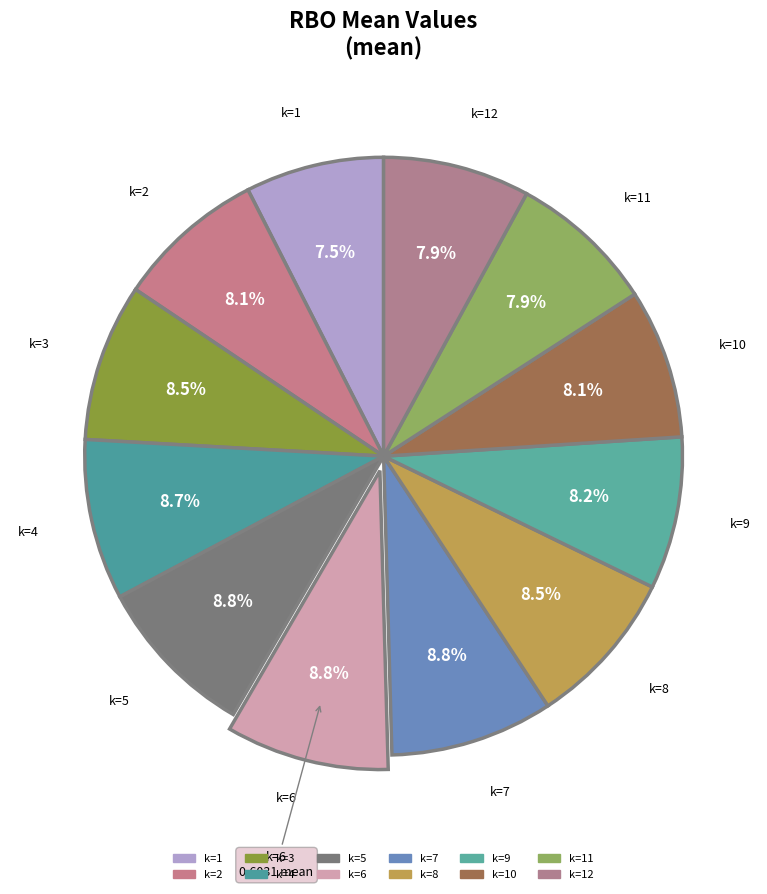

Is there a majority slice in this chart?

No